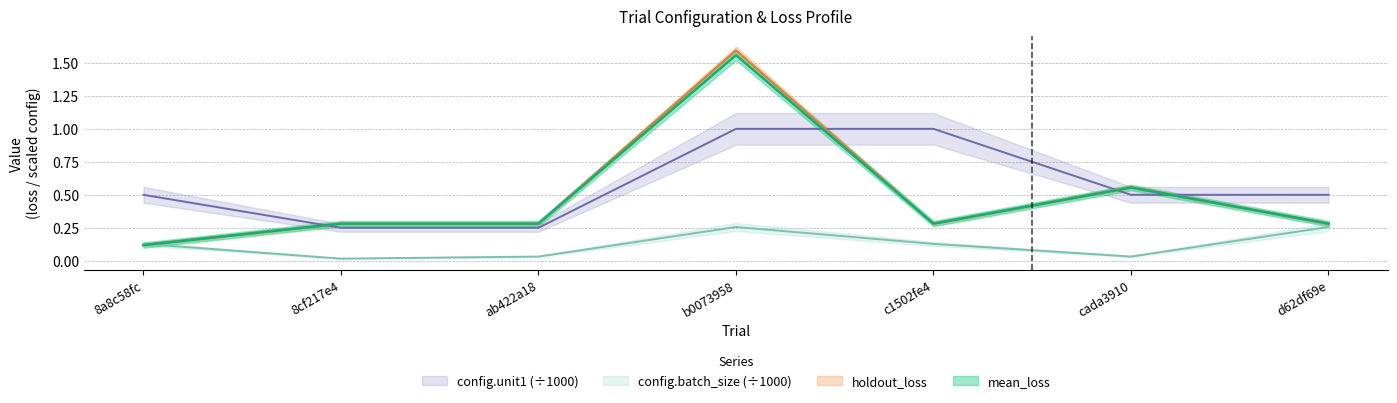

Reading left to right, extract all data points from this chart.

mean_loss: 8a8c58fc=0.1	8cf217e4=0.3	ab422a18=0.3	b0073958=1.6	c1502fe4=0.3	cada3910=0.6	d62df69e=0.3
holdout_loss: 8a8c58fc=0.1	8cf217e4=0.3	ab422a18=0.3	b0073958=1.6	c1502fe4=0.3	cada3910=0.6	d62df69e=0.3
config.batch_size: 8a8c58fc=0.1	8cf217e4=0.0	ab422a18=0.0	b0073958=0.3	c1502fe4=0.1	cada3910=0.0	d62df69e=0.3
config.unit1: 8a8c58fc=0.5	8cf217e4=0.2	ab422a18=0.2	b0073958=1.0	c1502fe4=1.0	cada3910=0.5	d62df69e=0.5